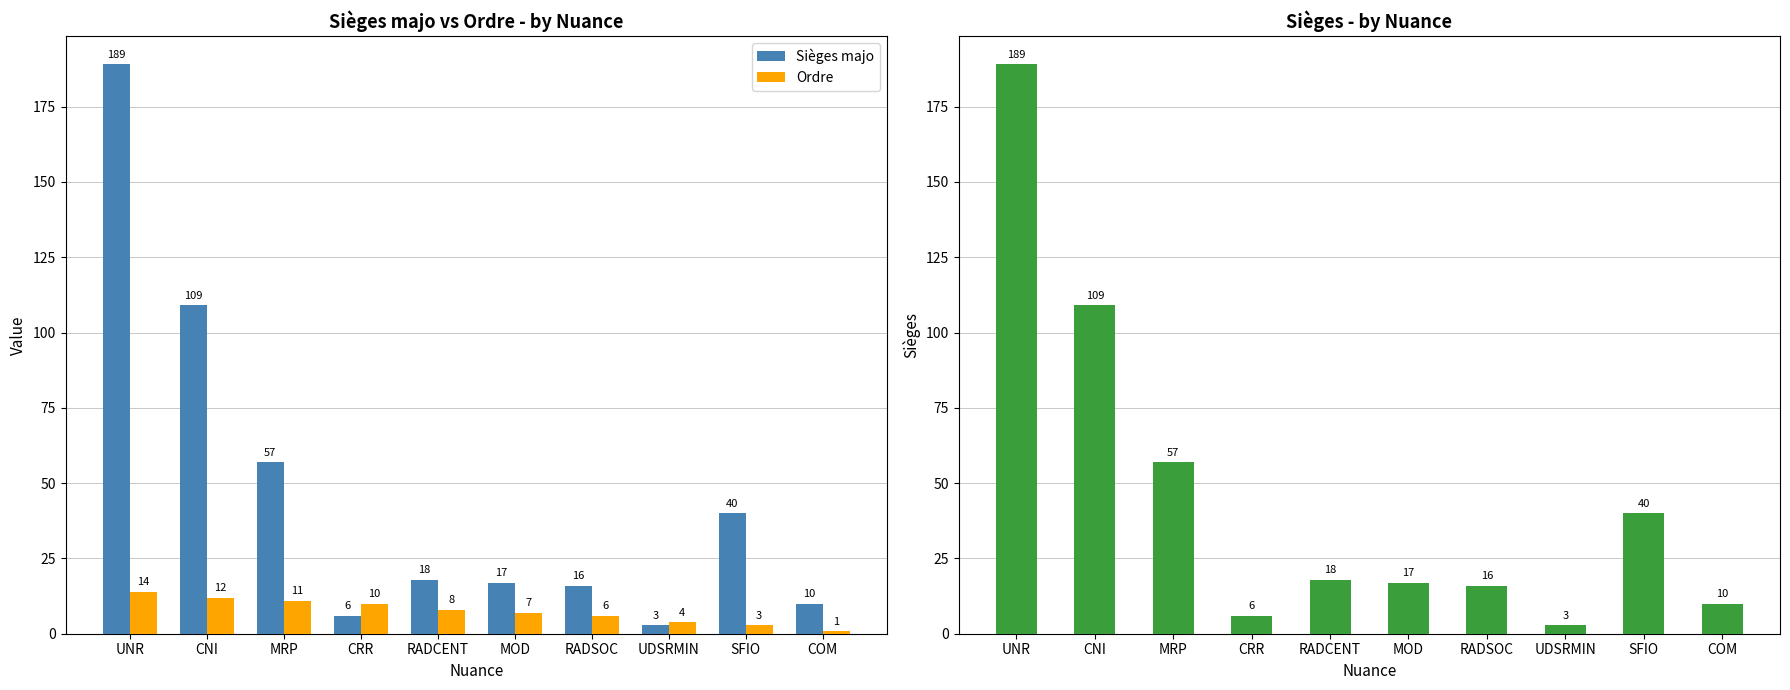

What is the maximum value for Sièges?

189